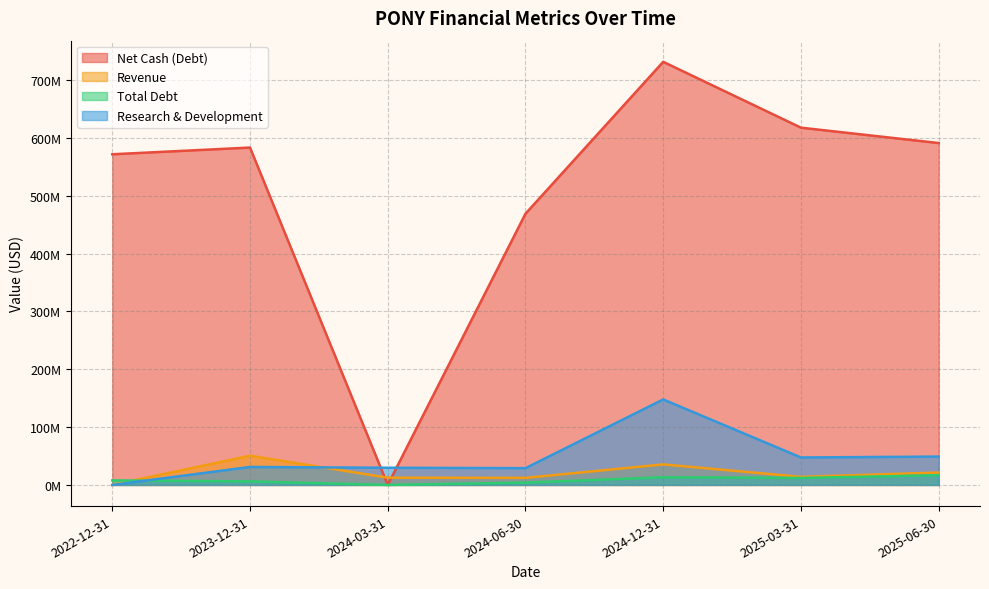

List the series in order of their peak value, lowest first.

Total Debt, Revenue, Research & Development, Net Cash (Debt)